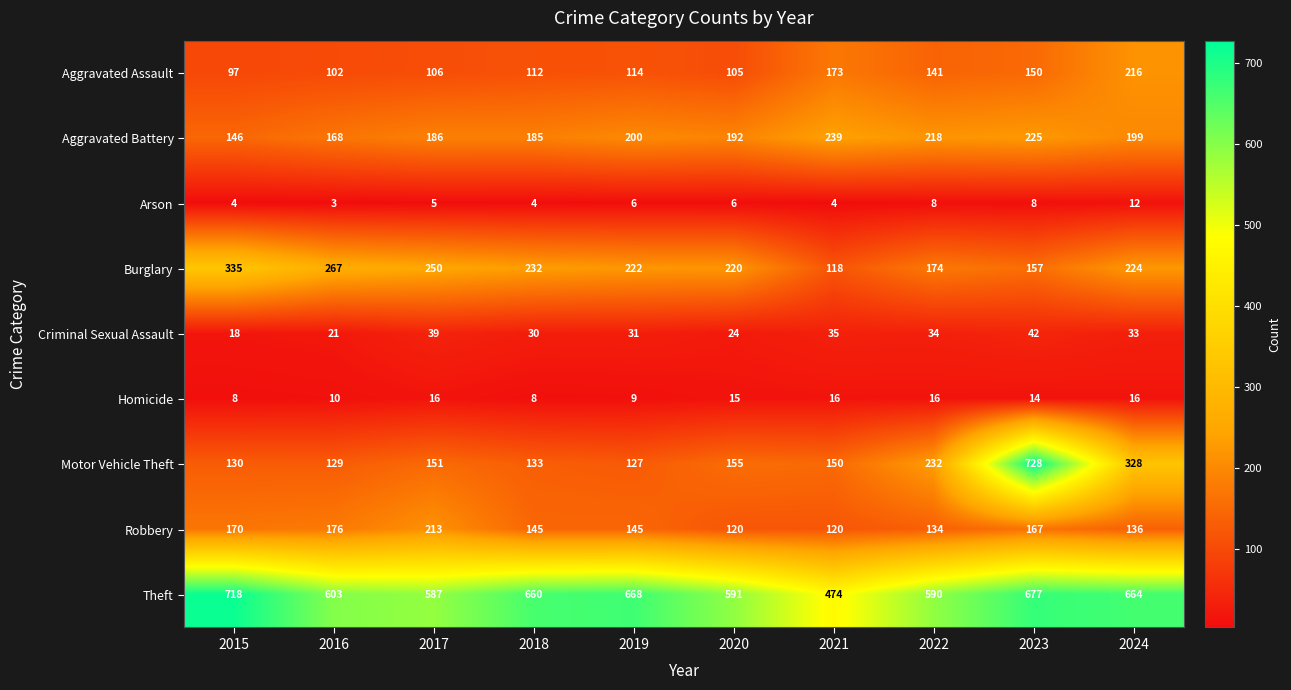

Rank the categories by Aggravated Assault value from lowest to highest.

2015, 2016, 2020, 2017, 2018, 2019, 2022, 2023, 2021, 2024